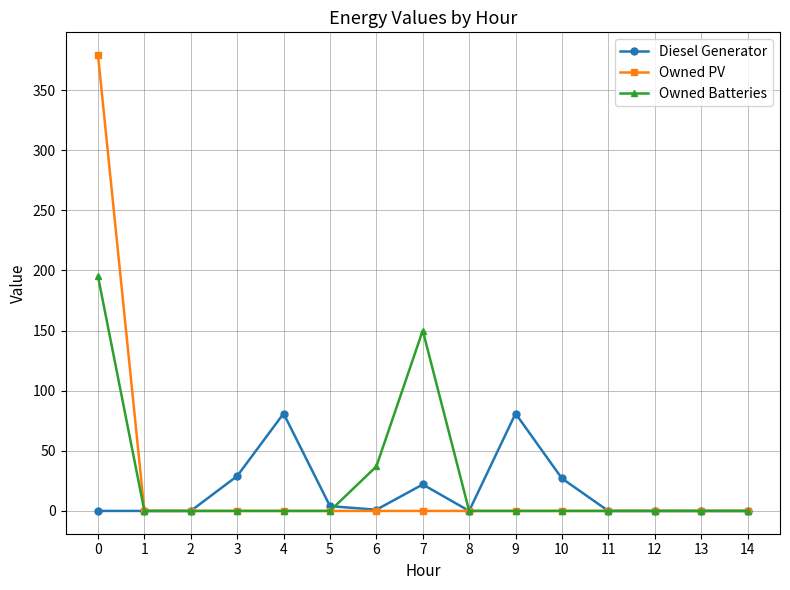

The value of Owned PV at 13 is -116. True or false?

False